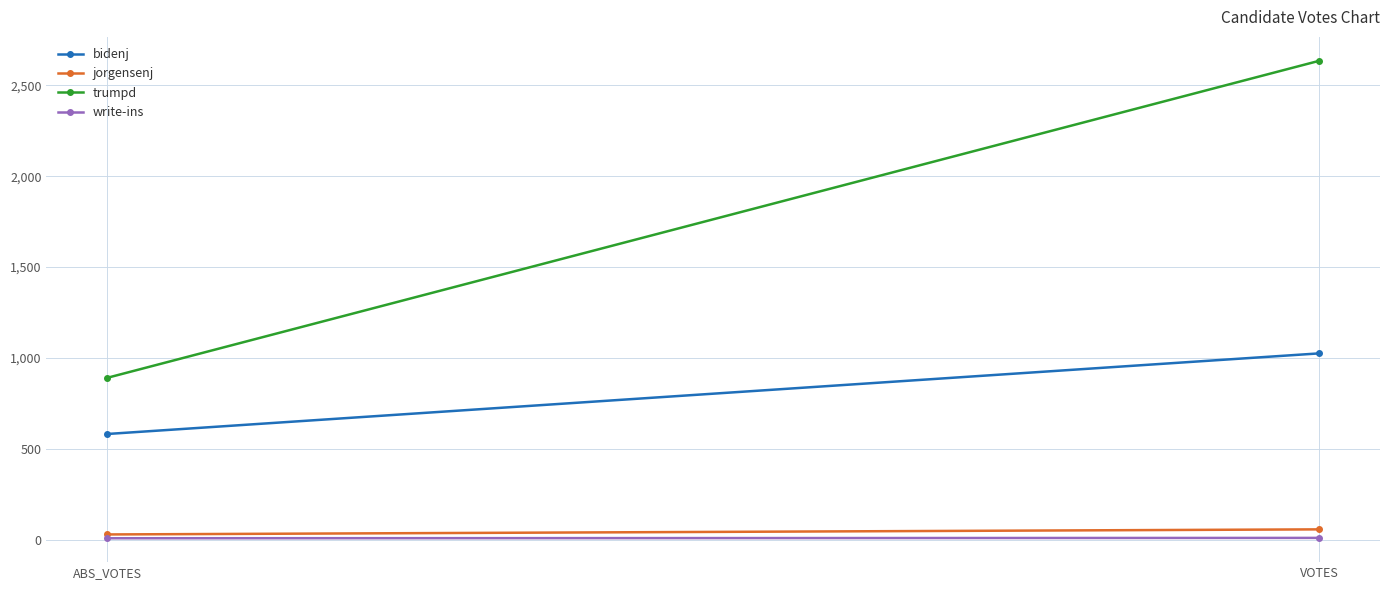

At which label is jorgensenj closest to 42?

ABS_VOTES